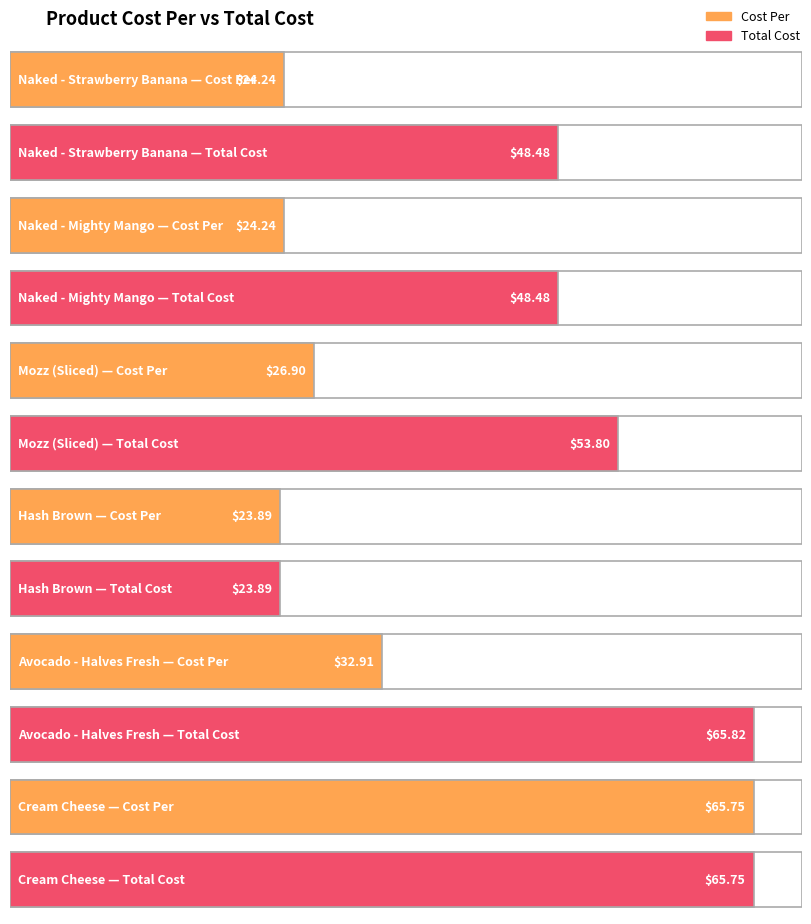

Which series has the widest spread of values?

Total Cost